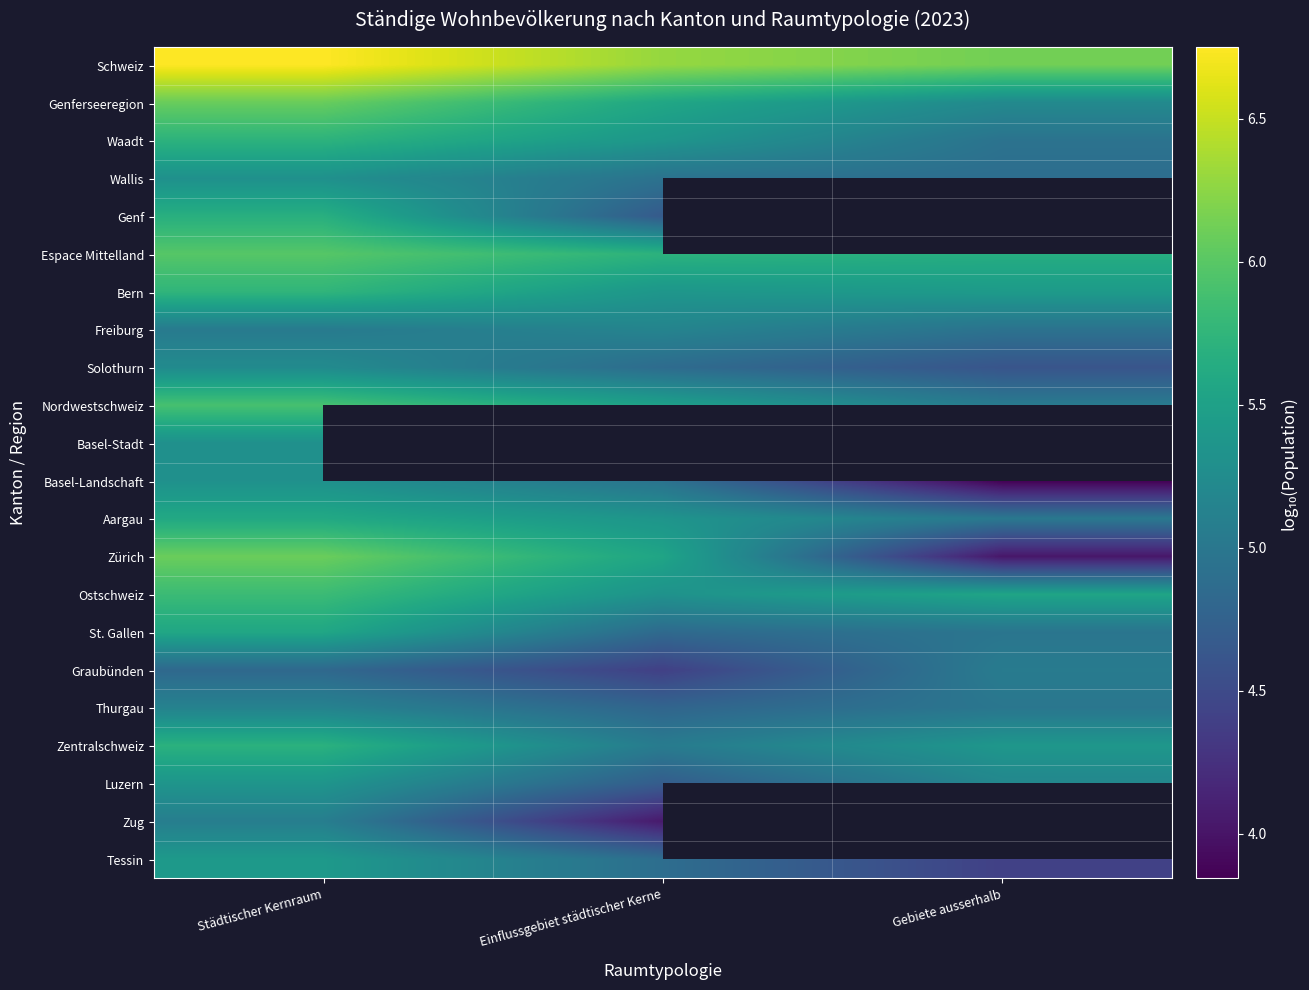

What is the difference between the Bern values at Städtischer Kernraum and Einflussgebiet städtischer Kerne?

0.4